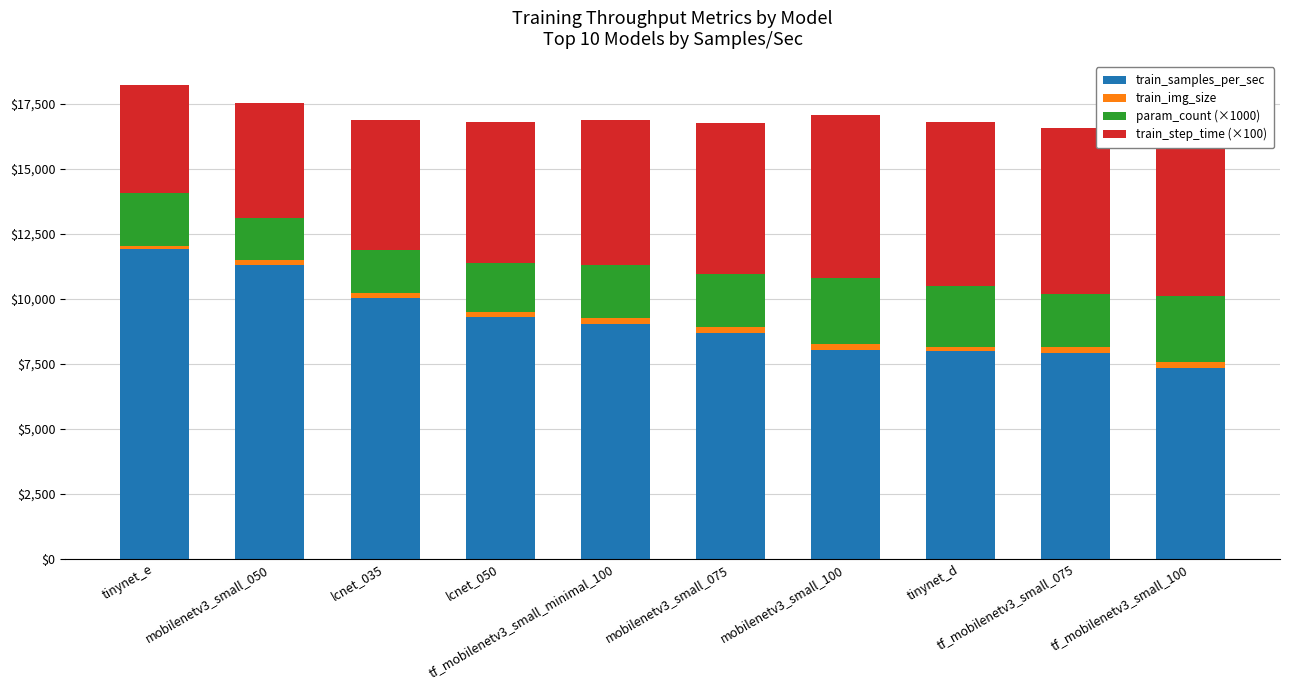

What is the difference between the train_samples_per_sec values at mobilenetv3_small_075 and tf_mobilenetv3_small_100?

1349.7